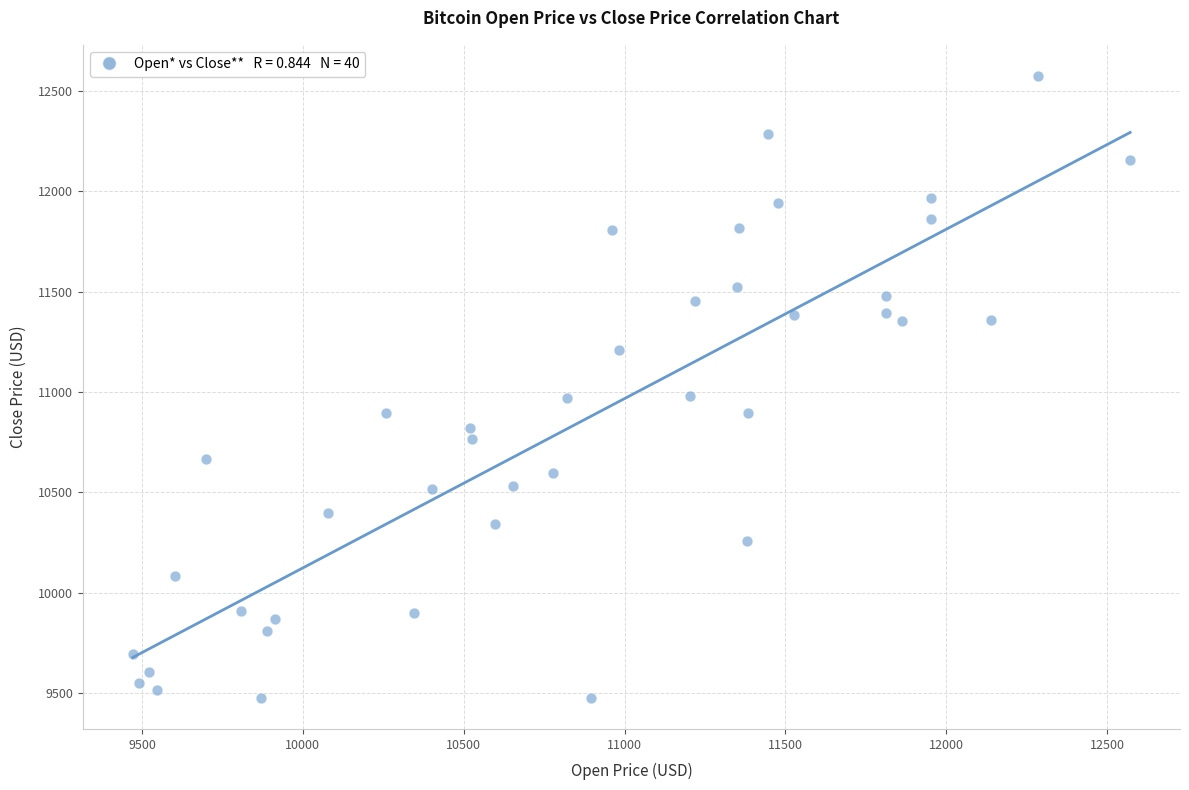

What is the range of Y values (max minus min)?

3096.2